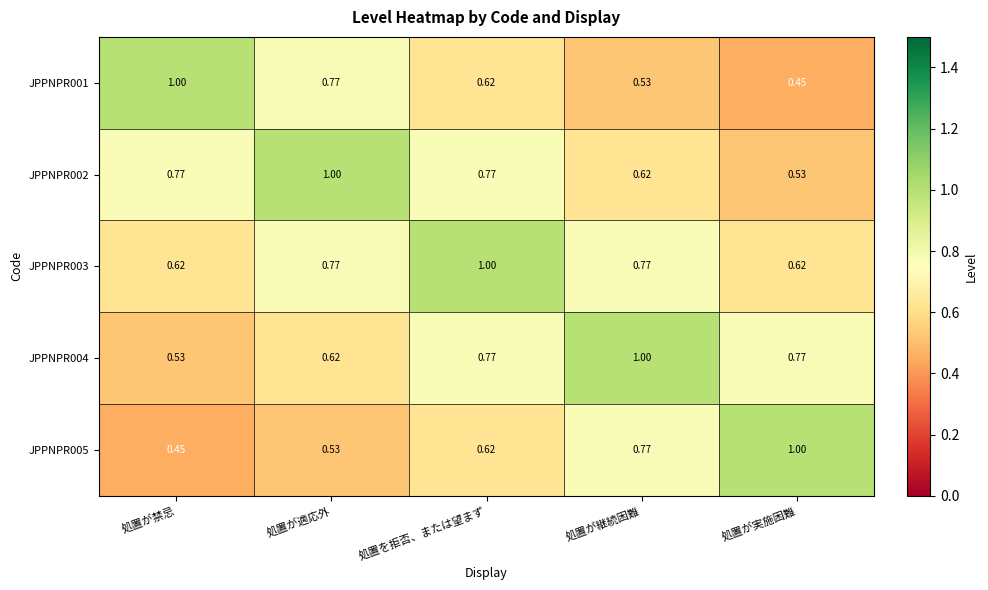

At which label is JPPNPR002 closest to 0?

処置が実施困難